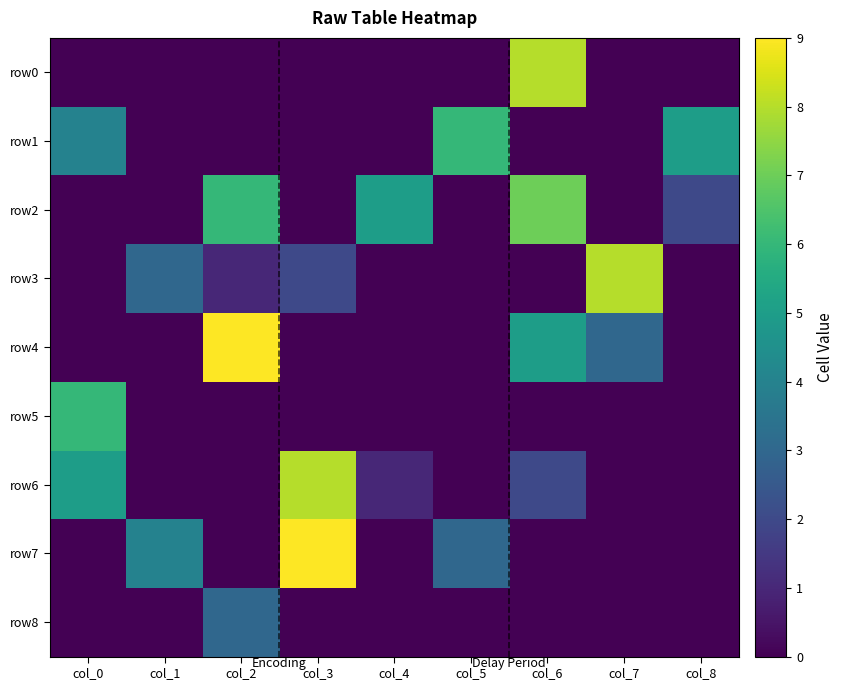

Between col_1 and col_4, which series saw the biggest shift?

row2